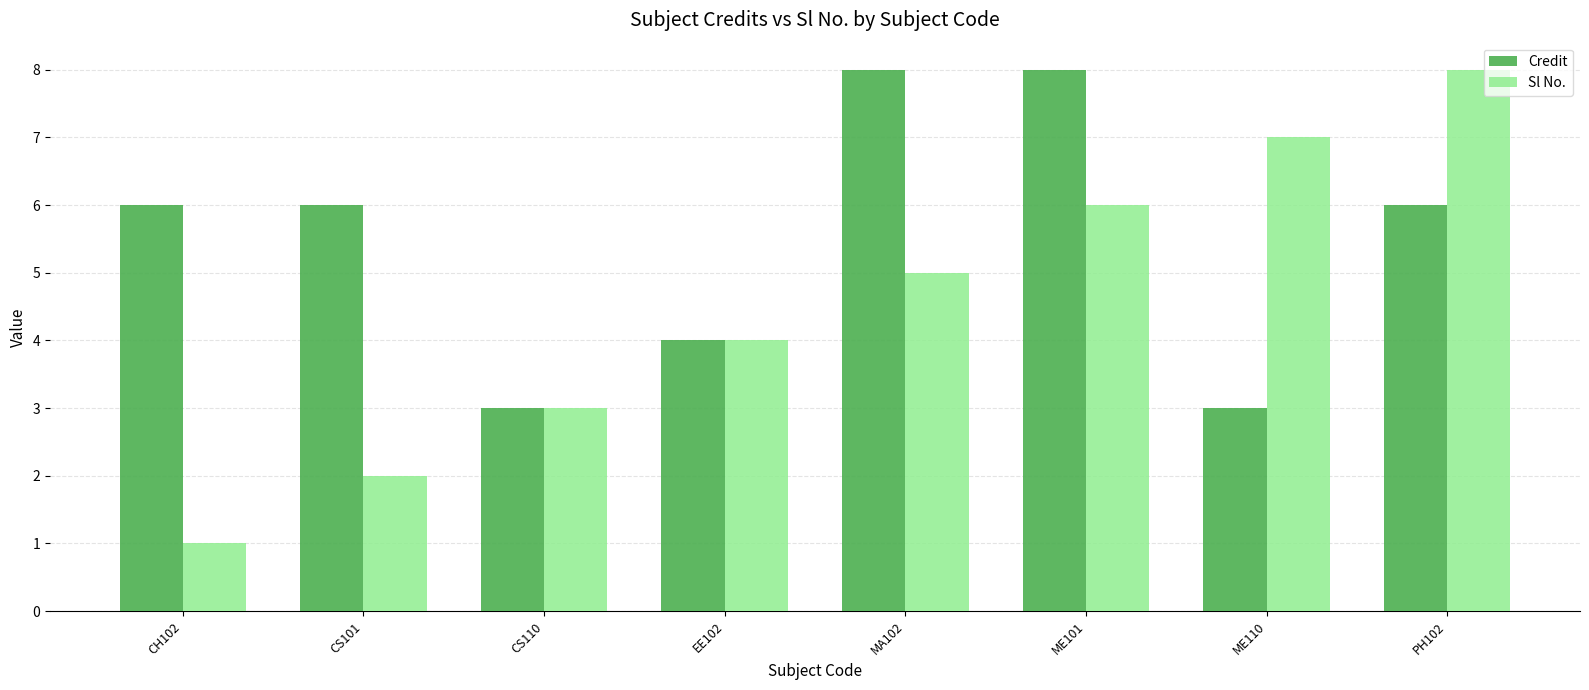

Which series has the largest range (max minus min)?

Sl No.